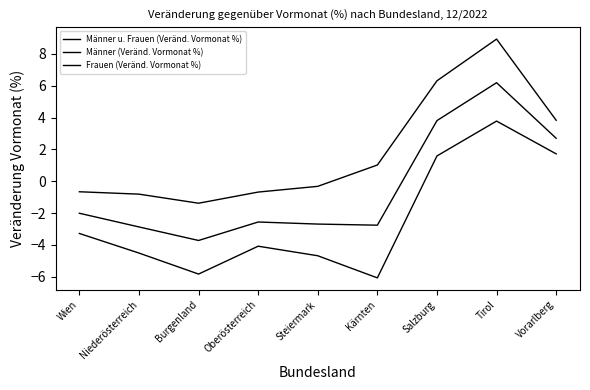

How many lines are shown in the chart?

3